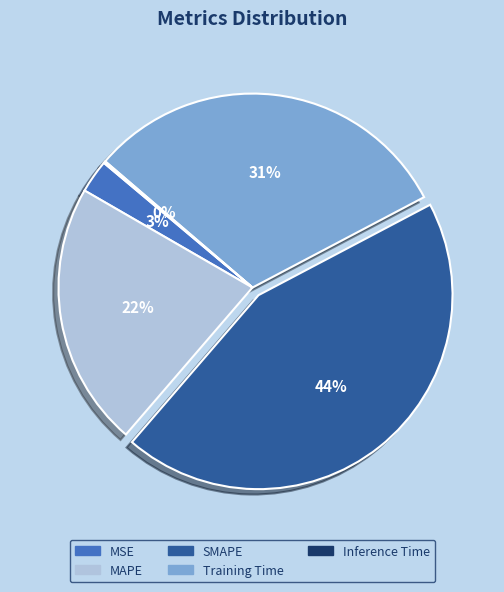

To the nearest percent, what is the average slice percentage?

20%